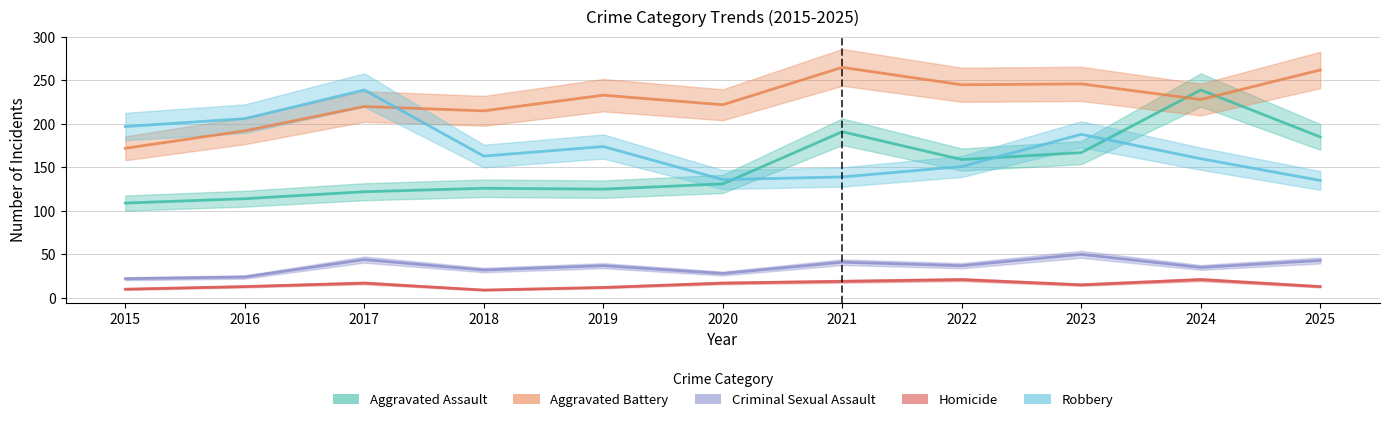

What are all the series names shown in the legend?

Aggravated Assault, Aggravated Battery, Criminal Sexual Assault, Homicide, Robbery